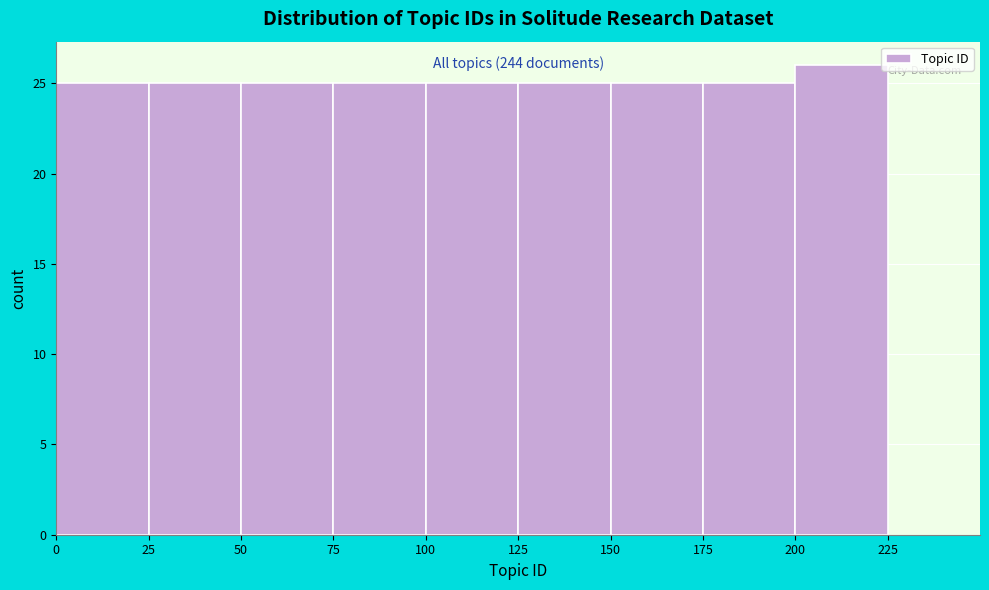

Which range on the x-axis has the tallest bar?

200 to 225